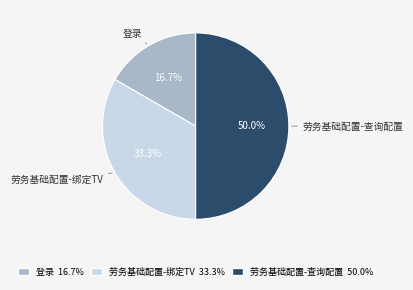

How much of the chart is everything except 劳务基础配置-绑定TV?

66.7%